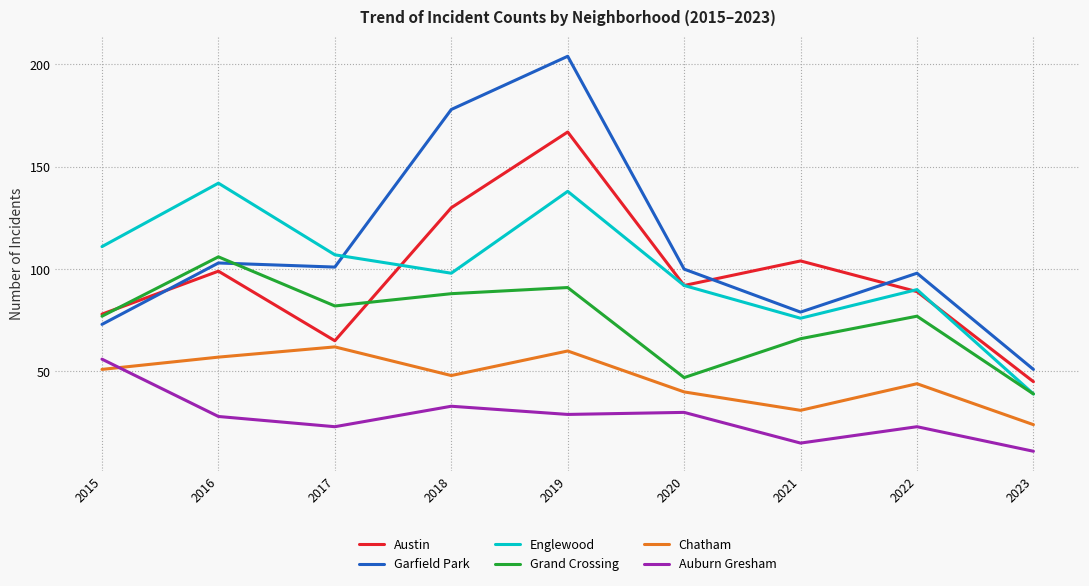

What is the greatest value displayed?

204